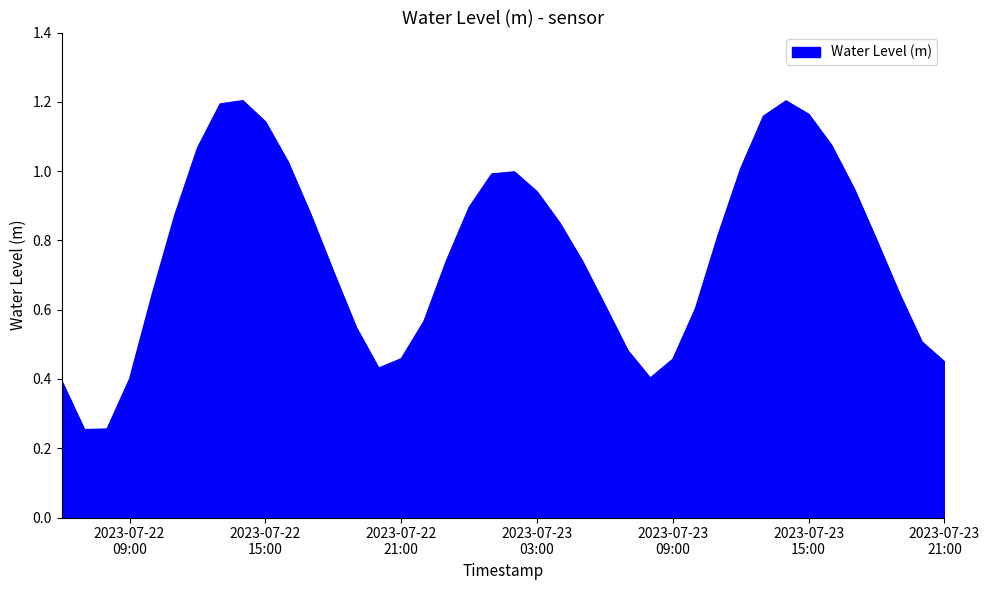

What is the value of the 13th point from the left?

0.7